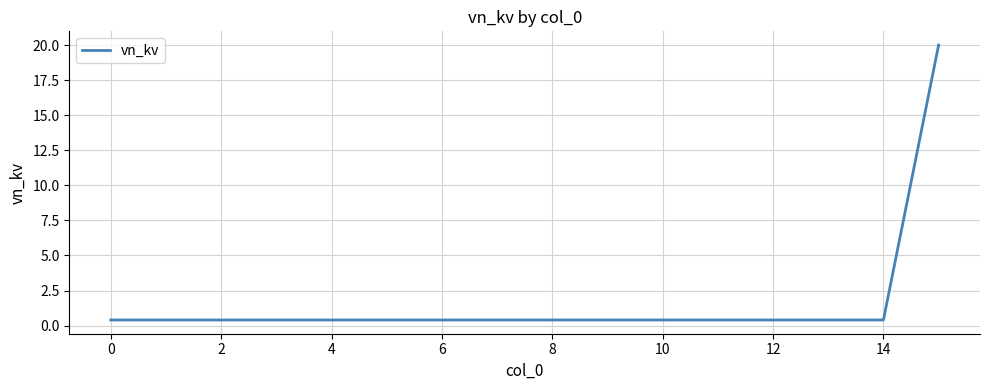

What is the maximum value shown in the chart?

20.0